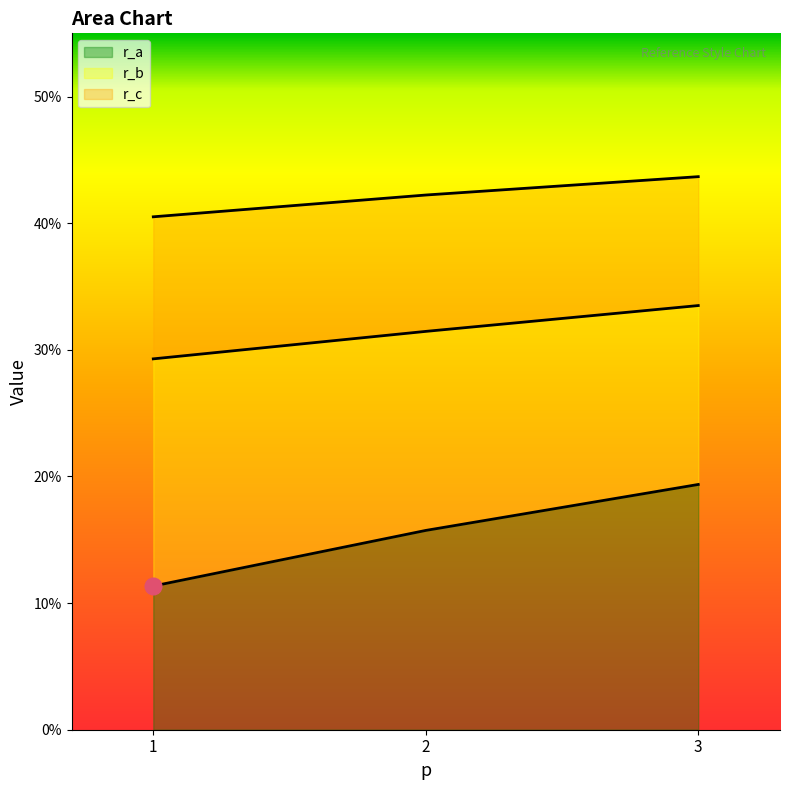

How many lines are shown in the chart?

3